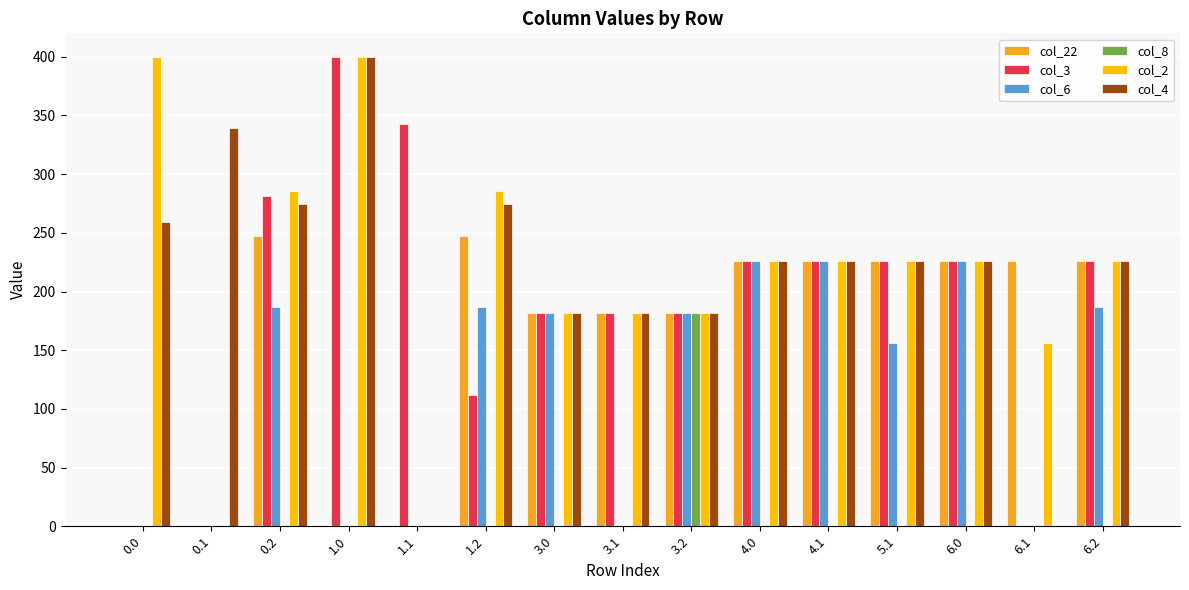

Is the value of col_22 at 3.1 greater than the value of col_8 at 5.1?

Yes